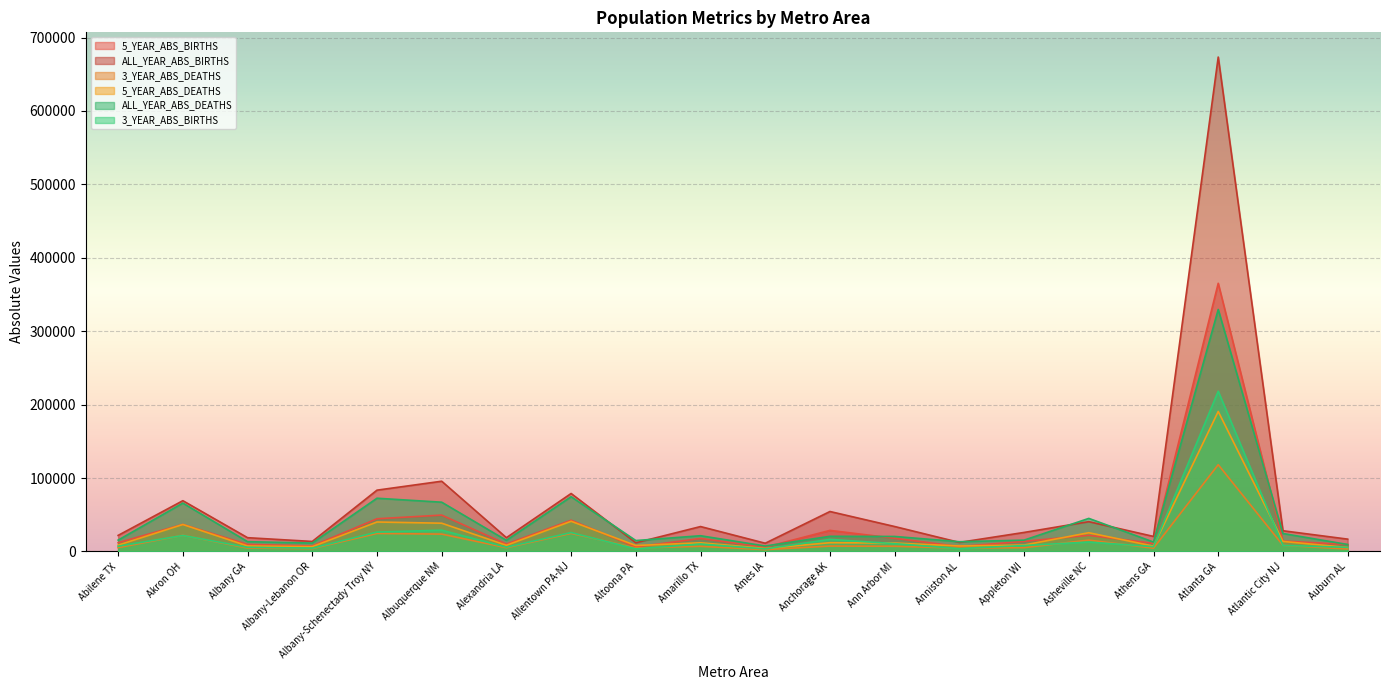

The value of 5_YEAR_ABS_BIRTHS at Athens GA is 11008. True or false?

True